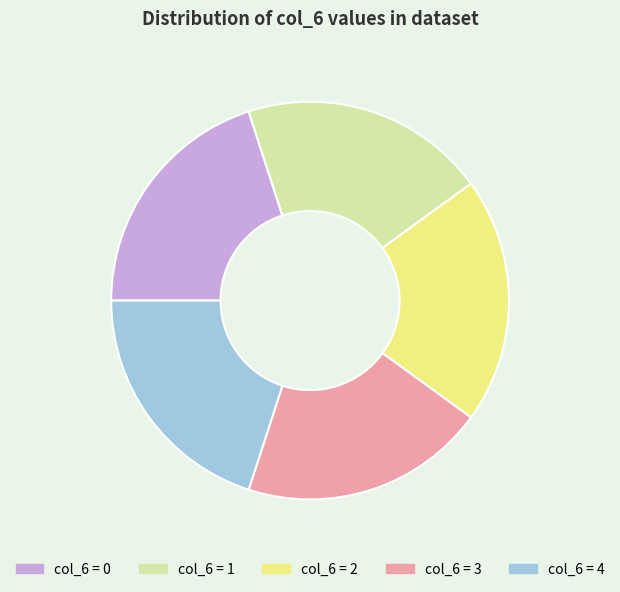

Count the number of slices in the pie.

5